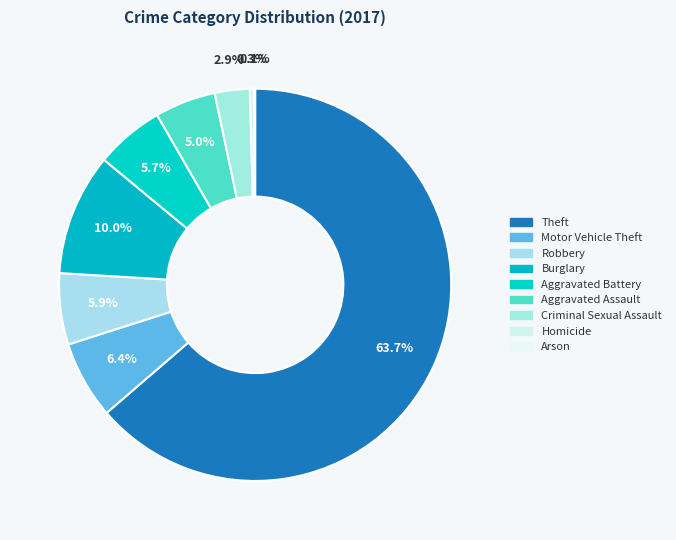

Is Homicide the majority of the pie?

No